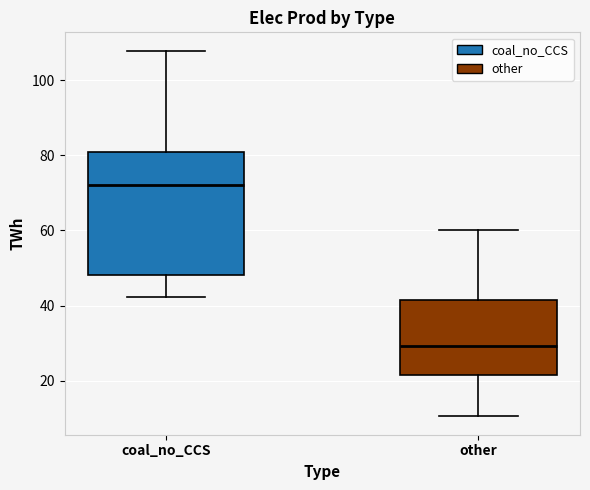

Reading left to right, read every box against the y-axis: the position of its median line, the range the box covers, and the ends of its whiskers. The values are not printed on the chart, so give them approximately, as read against the axis.

coal_no_CCS: median 72, box 48 to 80, whiskers 42 to 108
other: median 30, box 22 to 42, whiskers 10 to 60